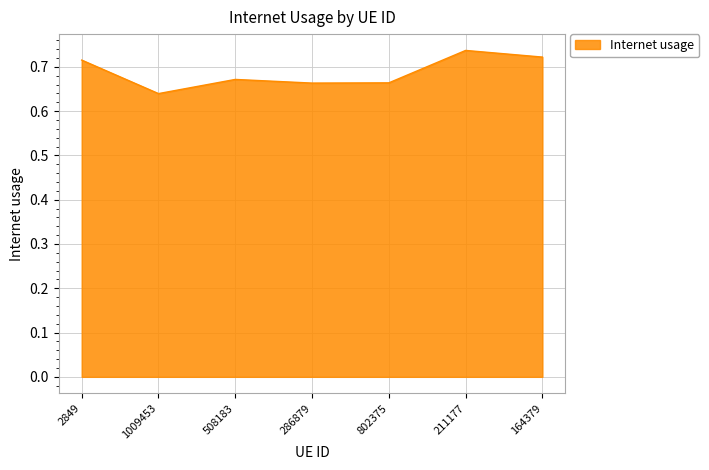

Between 164379 and 1009453, which is larger?

164379